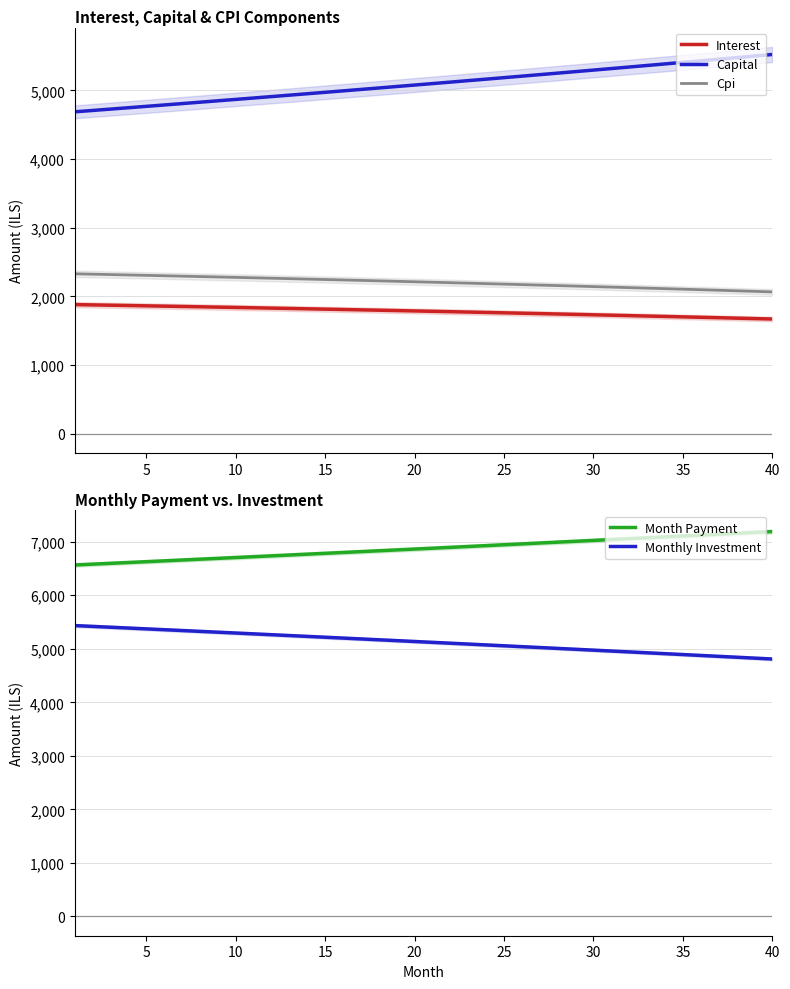

True or false: Interest and Cpi intersect in this chart.

False